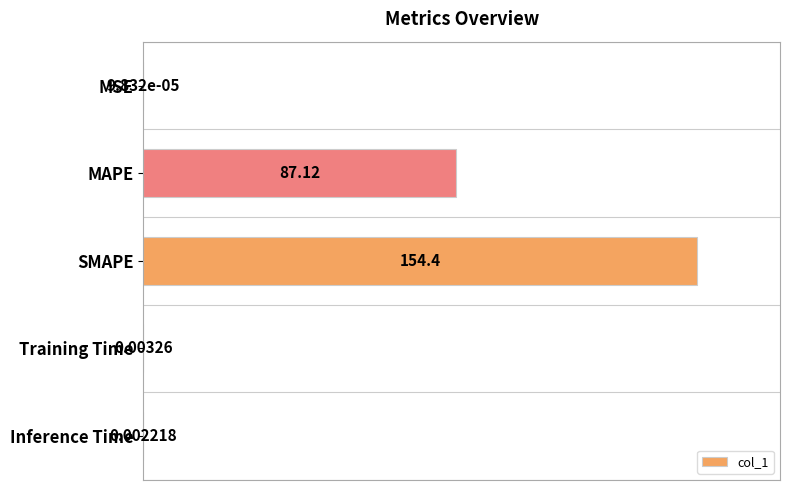

What is the maximum value shown in the chart?

154.4